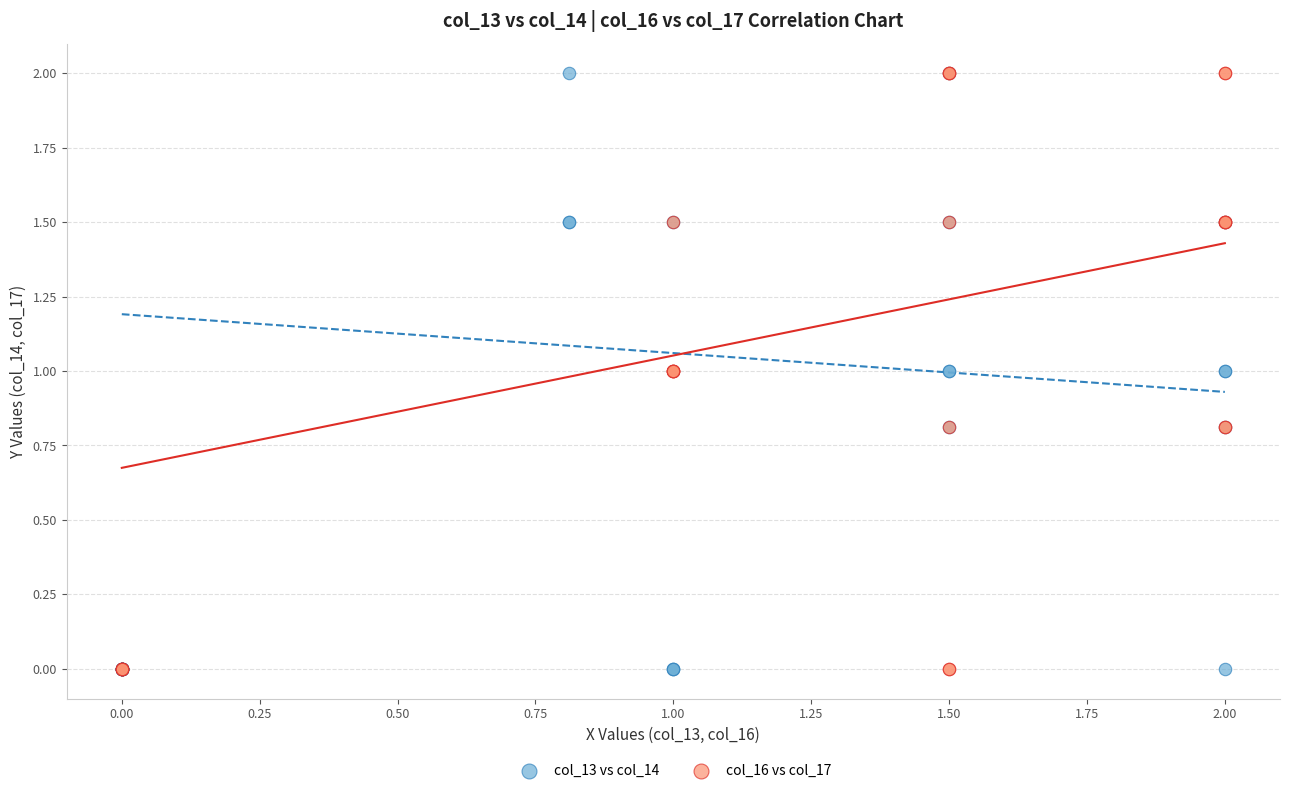

What are all the series names shown in the legend?

col_13 vs col_14, col_16 vs col_17